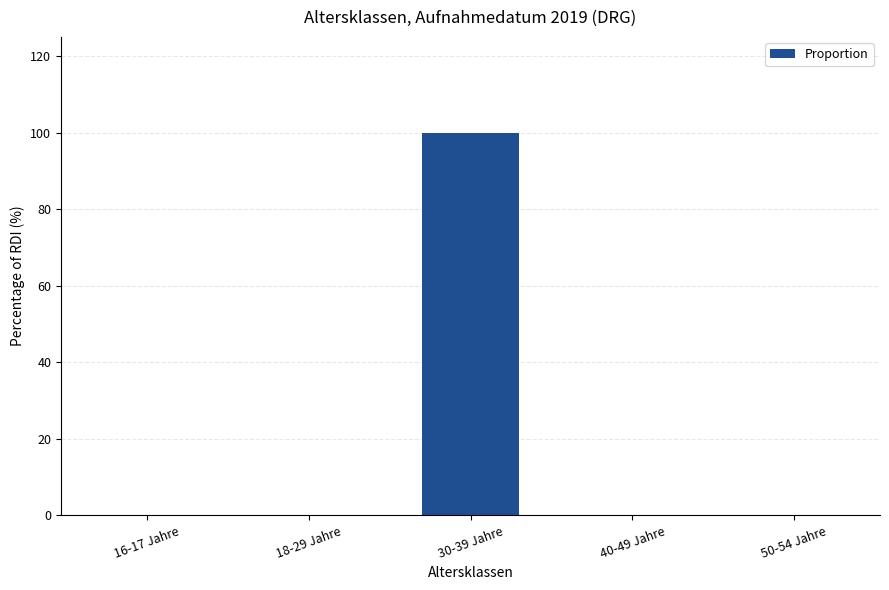

The value at 40-49 Jahre is 0. True or false?

True